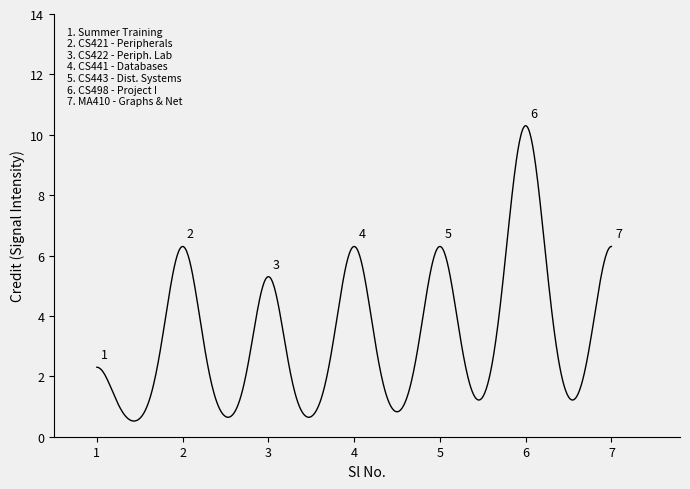

What is the difference between the maximum and minimum values?

9.8